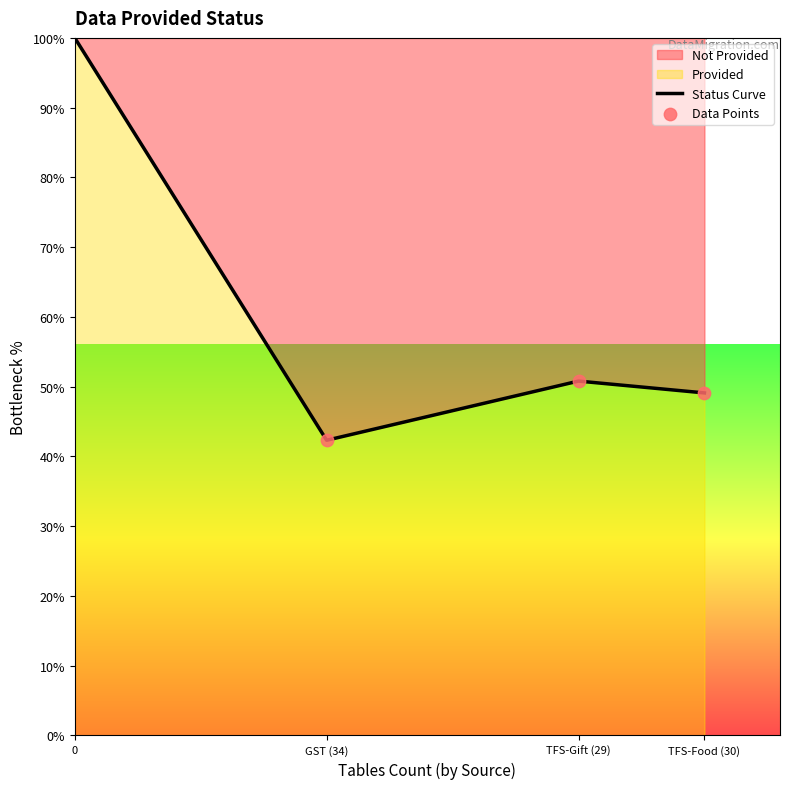

Is the value of Provided at TFS-Gift greater than the value of NR at GST?

Yes